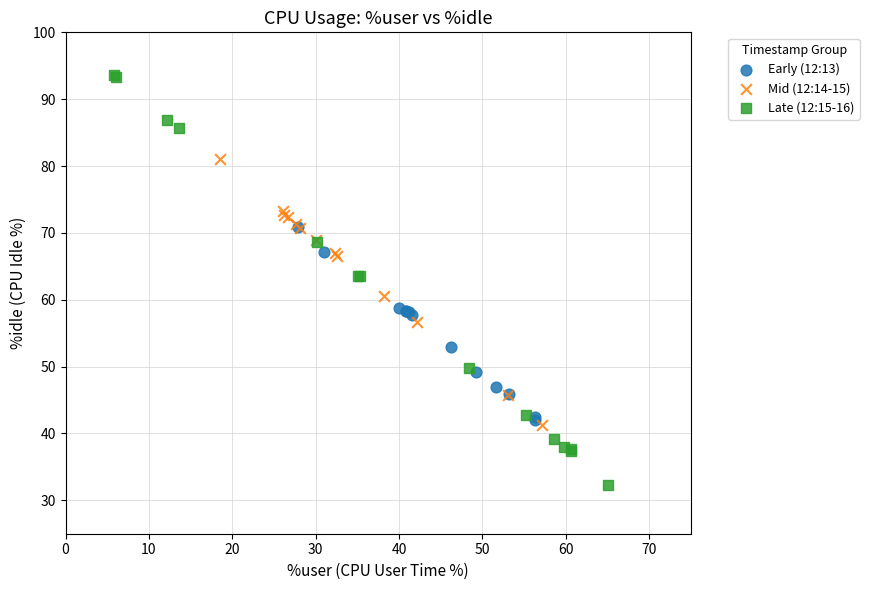

Which series contains the highest Y value?

Late (12:15-16)